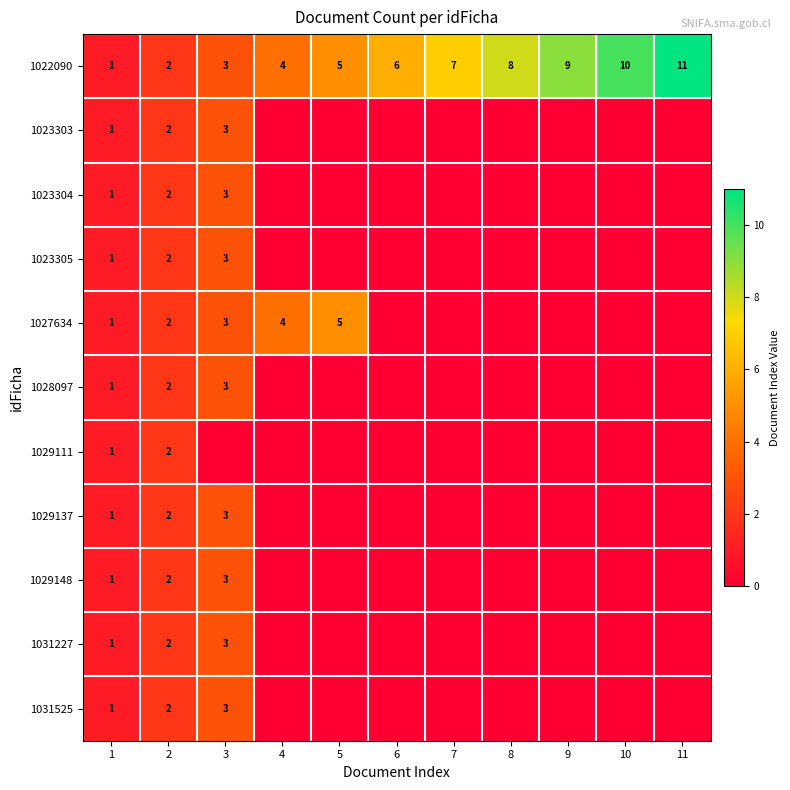

What is the sum of all 1022090 values?

66